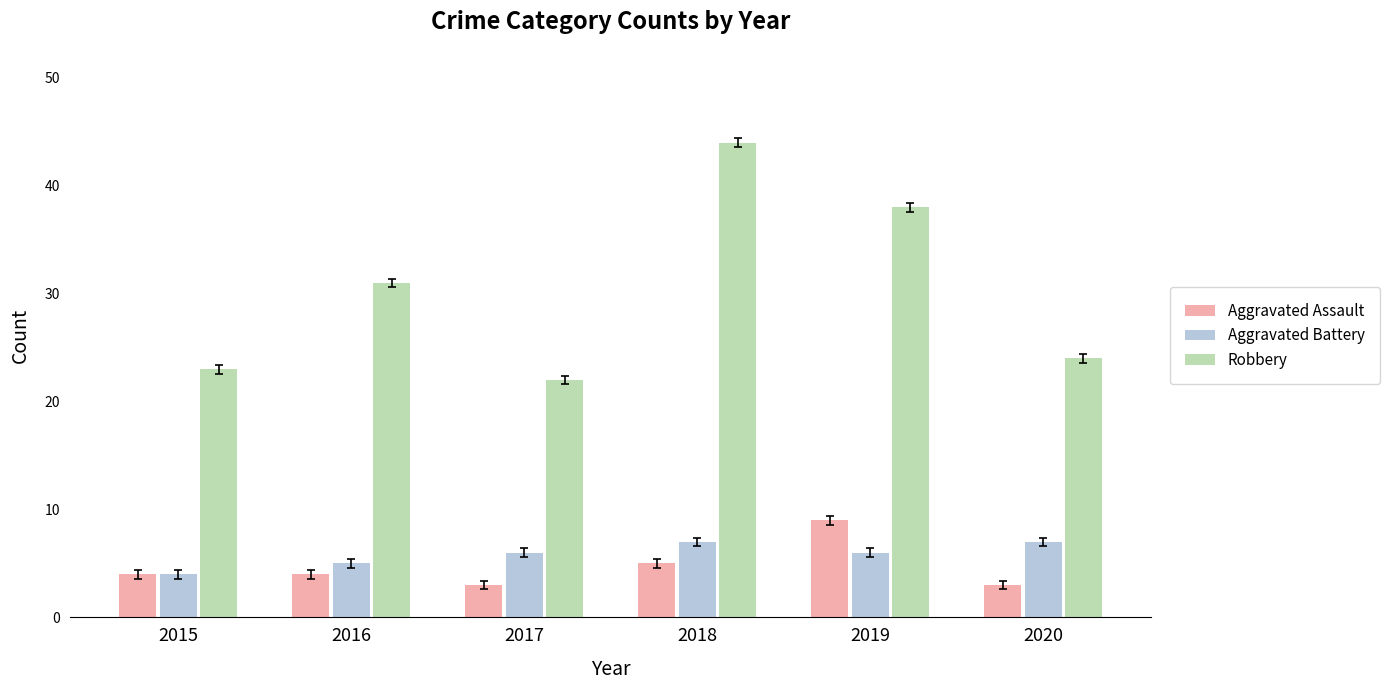

Which series has the largest total across all categories?

Robbery